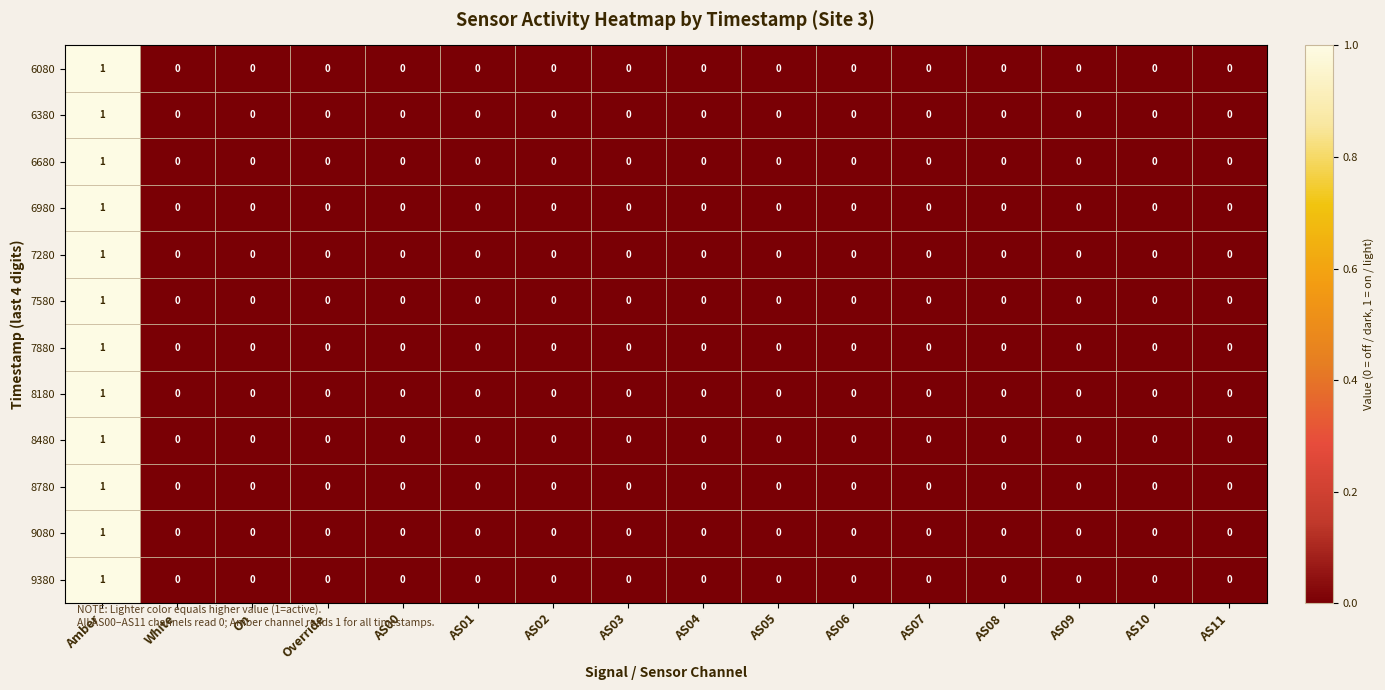

How many 8480 values are between 0 and 1?

16